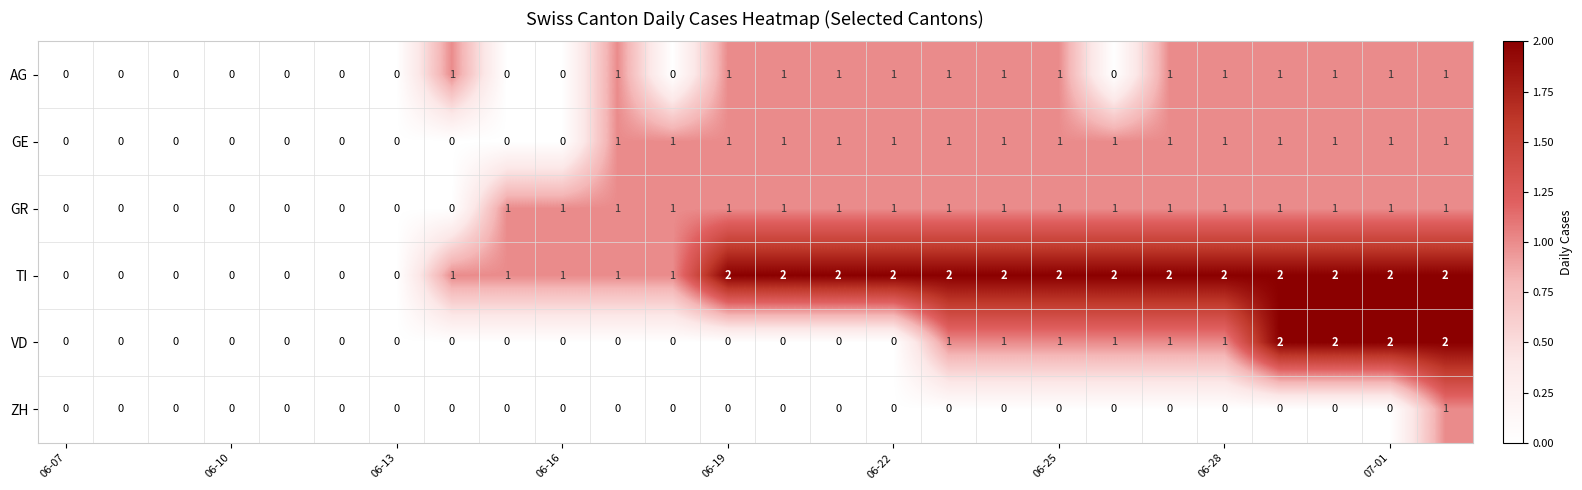

Which series has the largest total across all categories?

TI